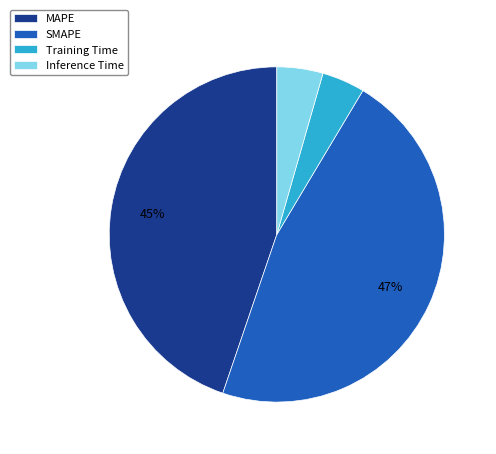

Between Training Time and SMAPE, which is larger?

SMAPE